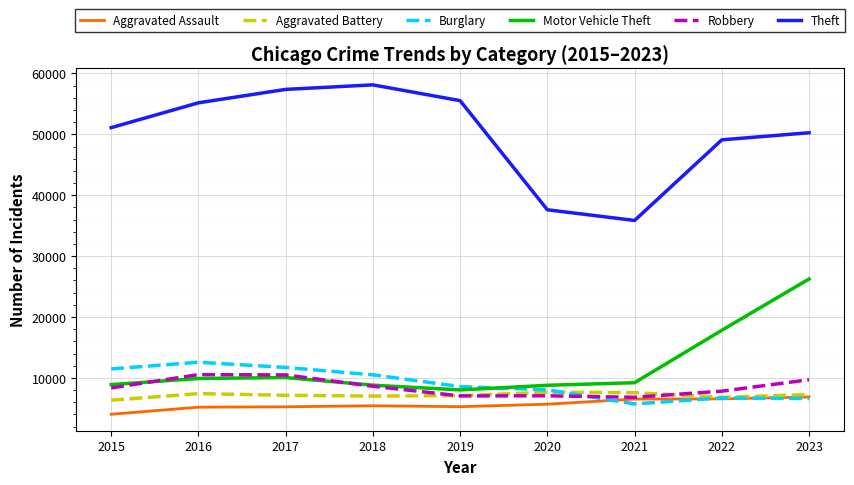

What is the total value across all series at 2019?

91525